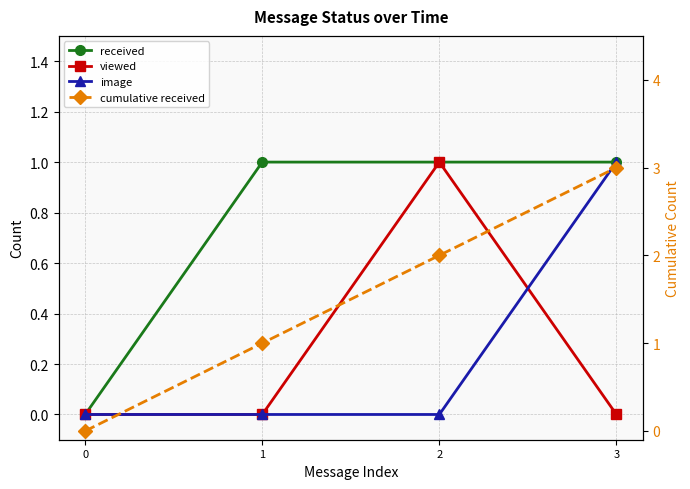

Reading right to left, what are all the values shown in this chart?

received: 1	1	1	0
viewed: 0	1	0	0
image: 1	0	0	0
cumulative received: 3	2	1	0